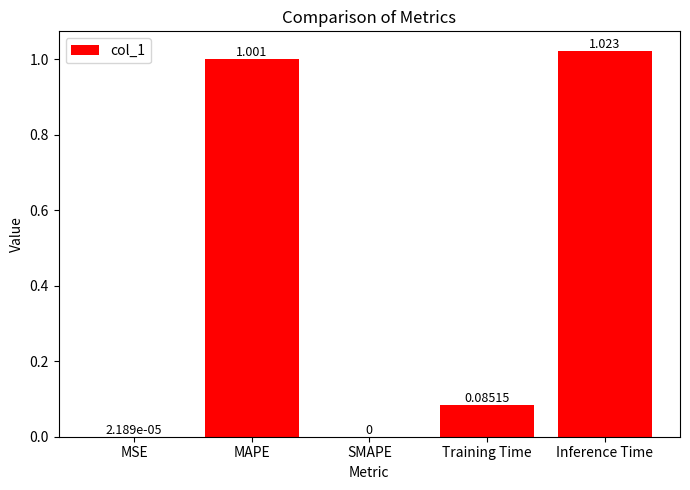

How many data points does each series have?

5